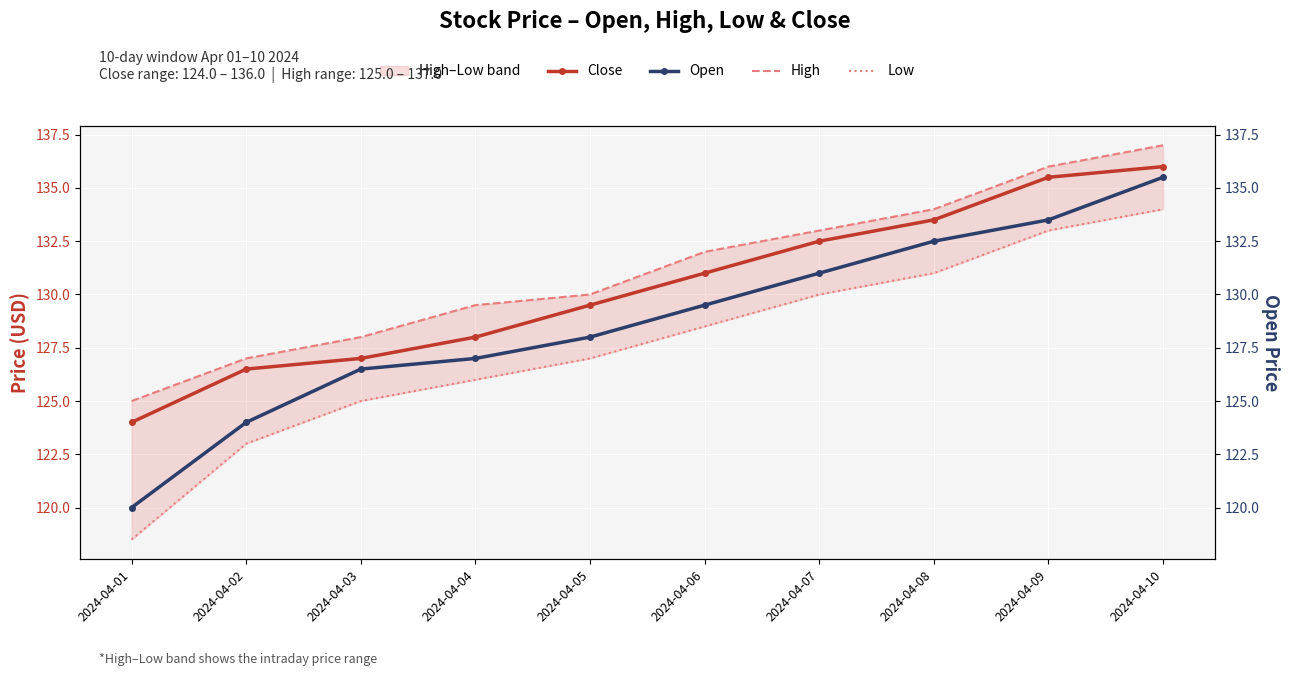

What are all the series names shown in the legend?

Close, Open, High, Low